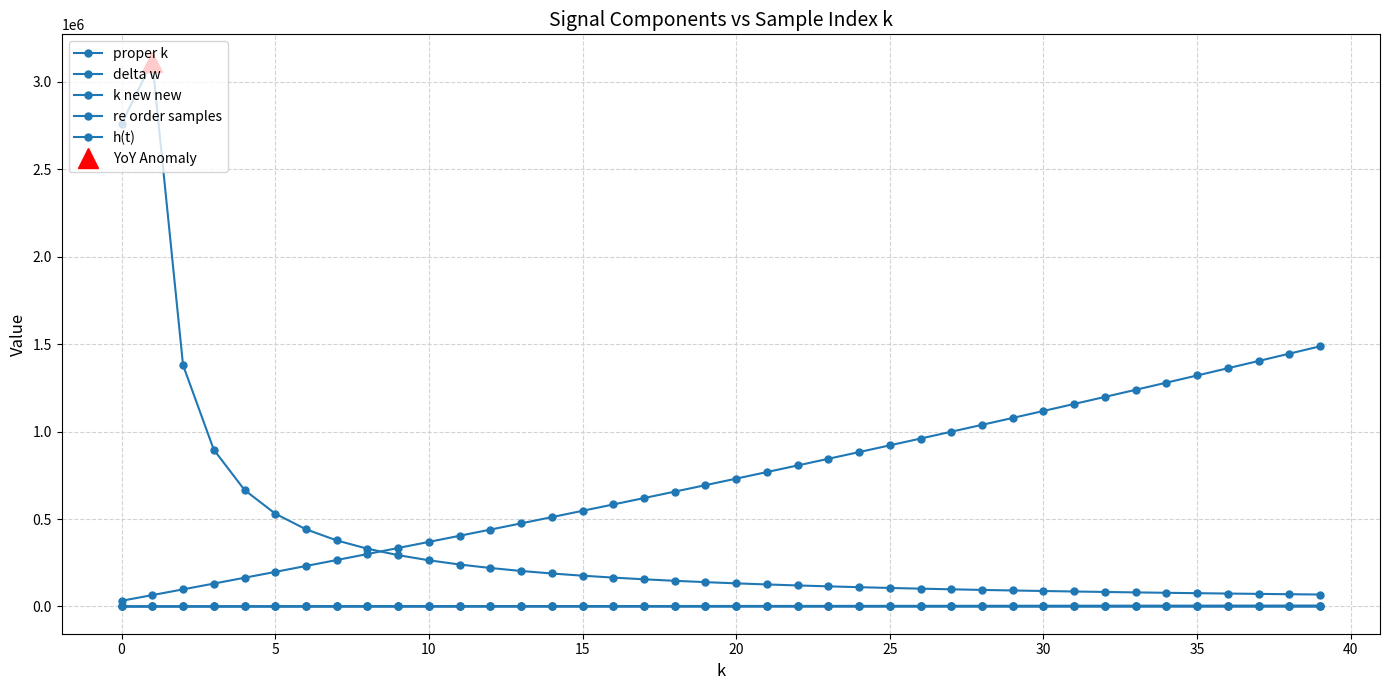

True or false: re order samples and proper k cross at least once.

False